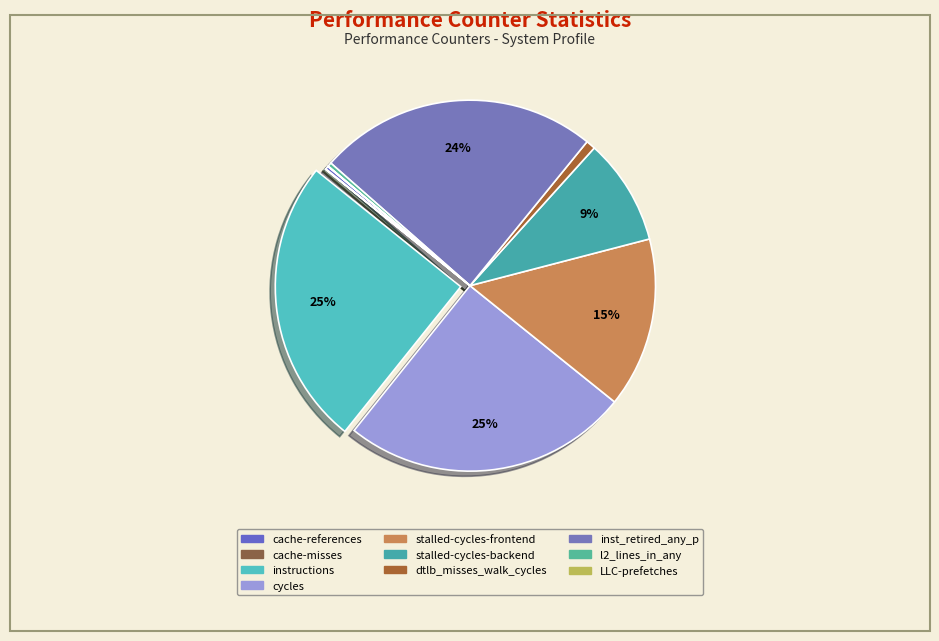

How many segments does this pie chart have?

10